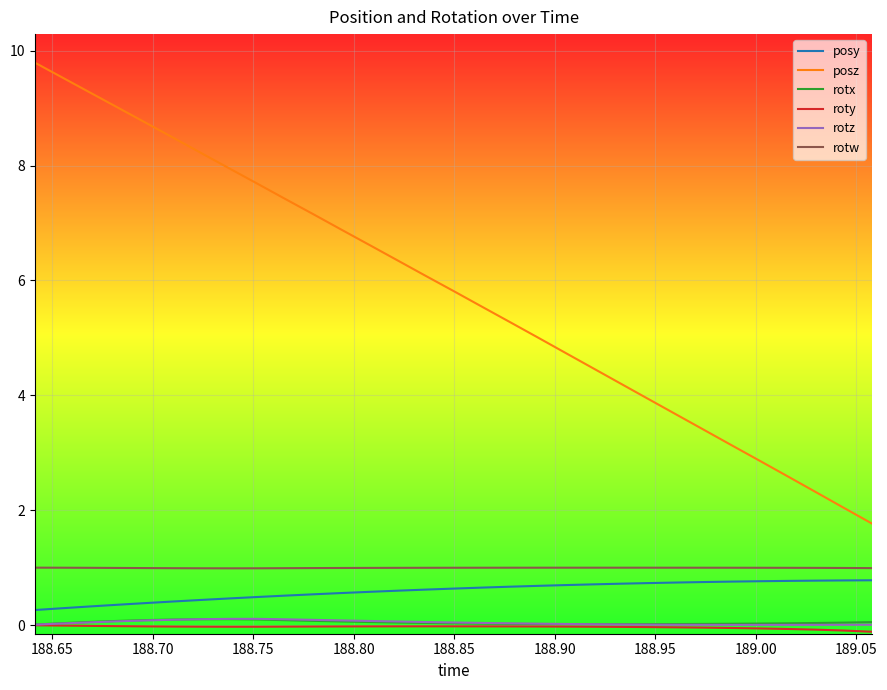

What are all the series names shown in the legend?

posy, posz, rotx, roty, rotz, rotw